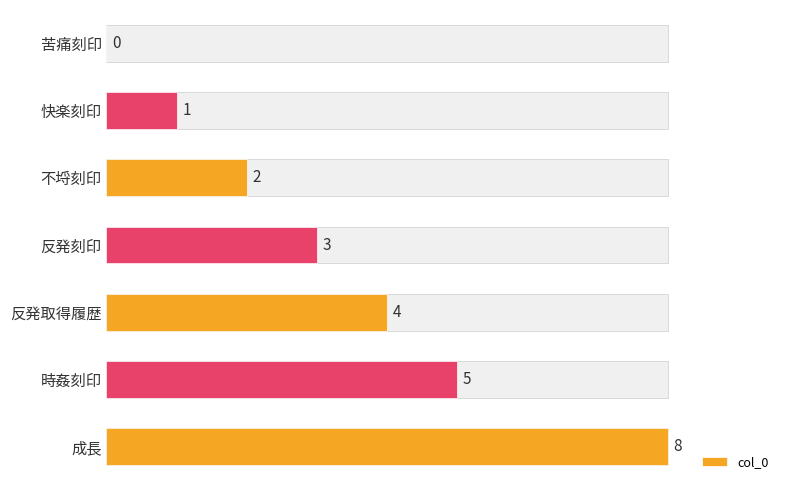

Count the number of values greater than 3.

3